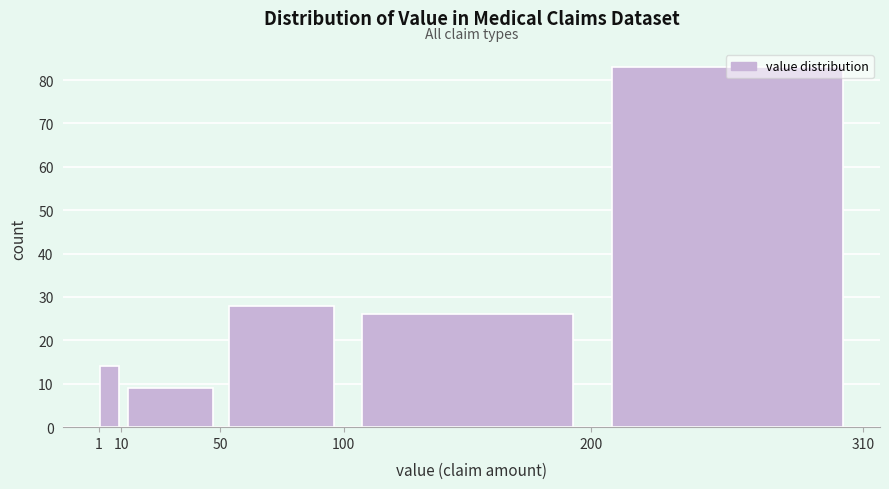

Reading left to right, list every bar in this chart as the range it spans on the x-axis followed by its height. The values are not printed on the chart, so give them approximately, as read against the axis.

1 to 10: 14
10 to 50: 9
50 to 100: 28
100 to 200: 26
200 to 310: 83